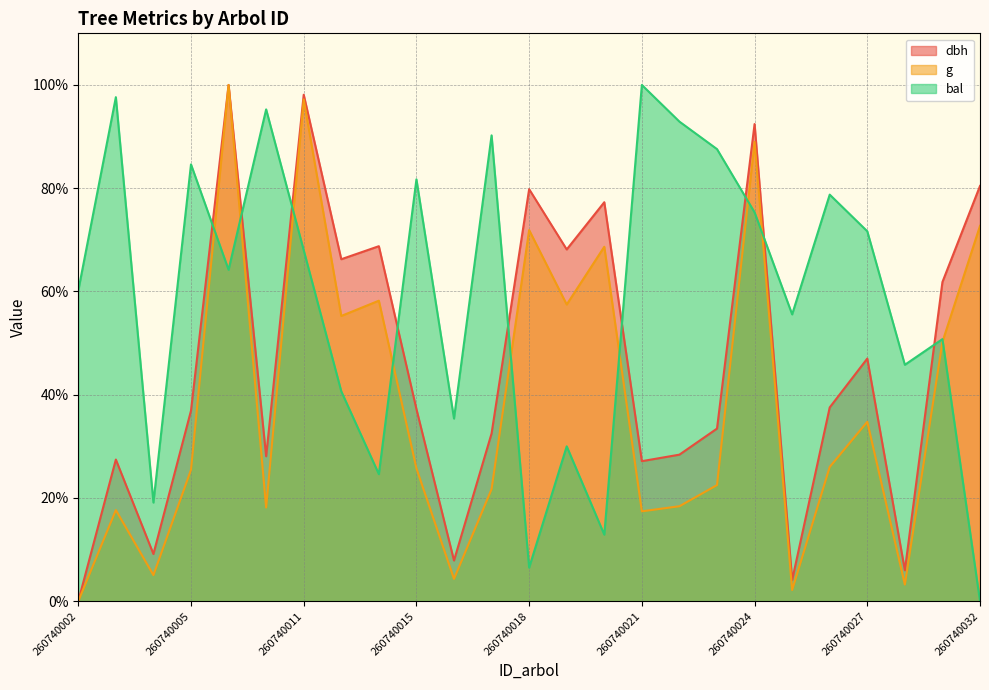

In dbh, how many points are lower than both neighbors (excluding endpoints)?

8